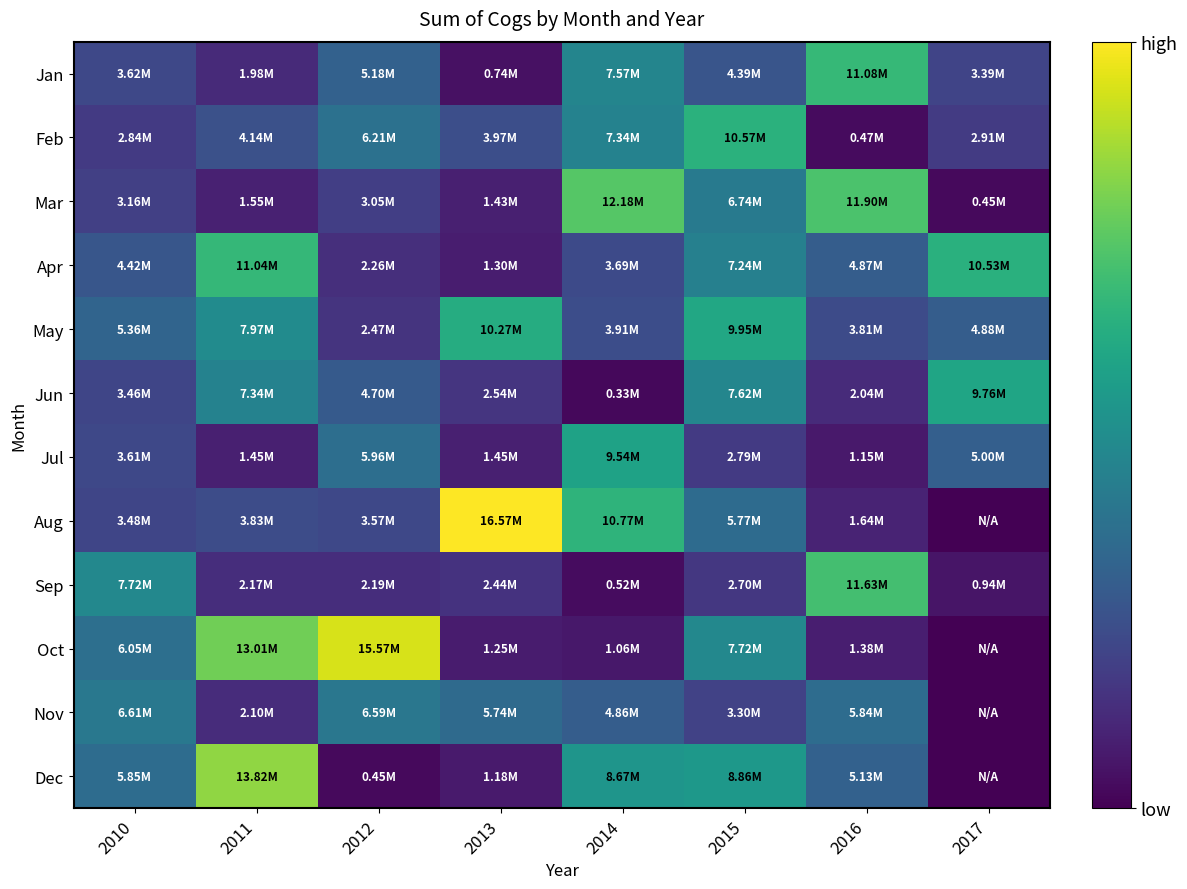

Reading left to right, transcribe all the data shown in this chart.

Jan: 2010=3624176.3	2011=1975814.1	2012=5177240.6	2013=737276.1	2014=7571600.8	2015=4388291.4	2016=11078267.1	2017=3386183.7
Feb: 2010=2840134.5	2011=4136461.1	2012=6206307.8	2013=3968841.2	2014=7342761.3	2015=10570812.9	2016=474521.9	2017=2912697.4
Mar: 2010=3155381.2	2011=1548893.7	2012=3051338.2	2013=1428261.4	2014=12175752.3	2015=6744038.7	2016=11898356.9	2017=449287.2
Apr: 2010=4416049.5	2011=11035864.6	2012=2262484.2	2013=1297596.4	2014=3689943.5	2015=7242060.6	2016=4867878.8	2017=10533427.0
May: 2010=5359010.0	2011=7970354.6	2012=2465330.1	2013=10268856.2	2014=3906834.7	2015=9948571.8	2016=3811984.6	2017=4883550.6
Jun: 2010=3457576.0	2011=7344900.1	2012=4703256.1	2013=2538193.8	2014=328457.0	2015=7622456.6	2016=2036109.6	2017=9763767.8
Jul: 2010=3607716.9	2011=1454744.9	2012=5957319.8	2013=1453769.0	2014=9536940.2	2015=2789904.1	2016=1148064.5	2017=5004397.8
Aug: 2010=3484334.6	2011=3831941.8	2012=3570854.7	2013=16571972.2	2014=10769131.0	2015=5771497.2	2016=1637004.8	2017=0.0
Sep: 2010=7723756.0	2011=2174362.2	2012=2188651.3	2013=2442044.1	2014=523915.6	2015=2695273.5	2016=11632713.0	2017=937549.0
Oct: 2010=6047201.4	2011=13006058.4	2012=15573984.1	2013=1252060.8	2014=1062926.2	2015=7720661.0	2016=1380505.8	2017=0.0
Nov: 2010=6614479.0	2011=2102749.8	2012=6591129.6	2013=5736562.9	2014=4861292.2	2015=3298040.4	2016=5839287.1	2017=0.0
Dec: 2010=5847116.5	2011=13823866.9	2012=447749.5	2013=1183137.2	2014=8668788.3	2015=8862740.5	2016=5127902.9	2017=0.0